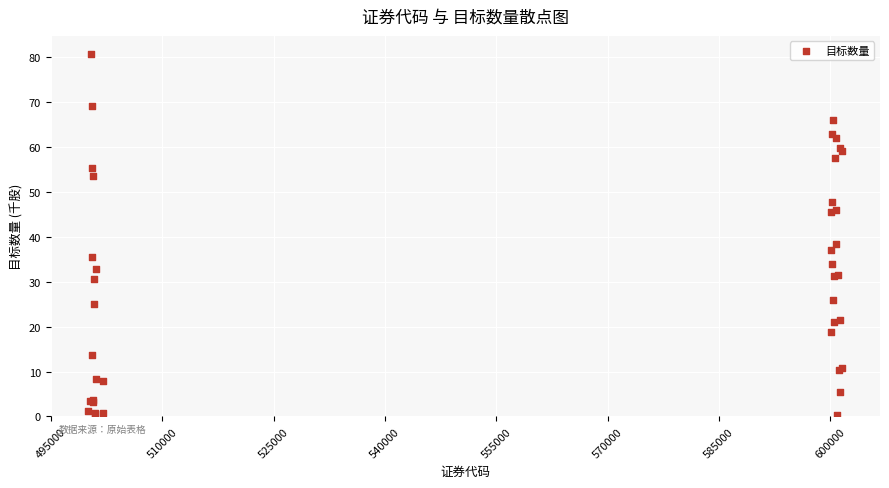

What Y value in the scatter plot is closest to 40?

38.5